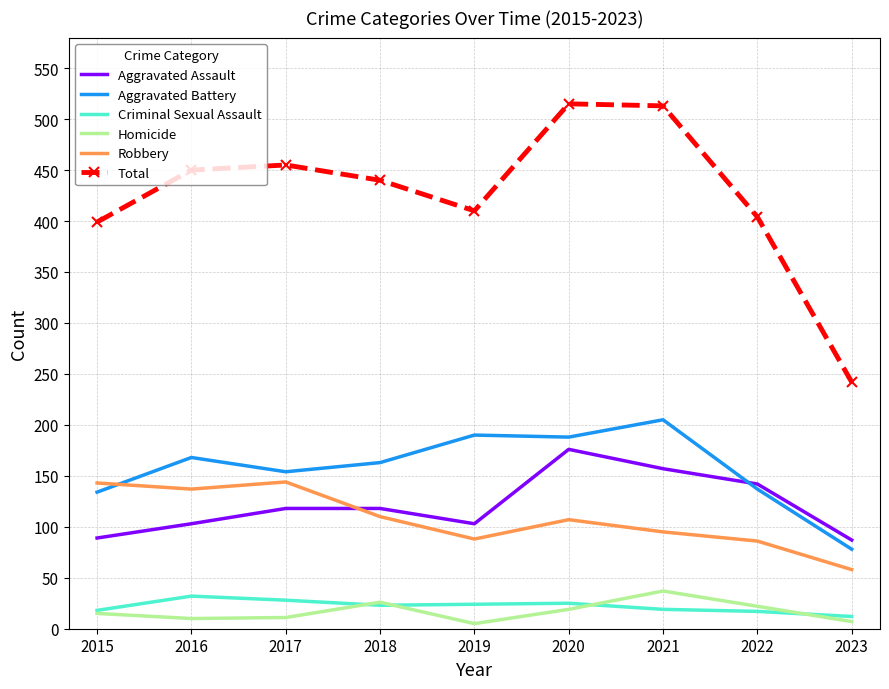

What is the lowest value of the Aggravated Assault series?

87